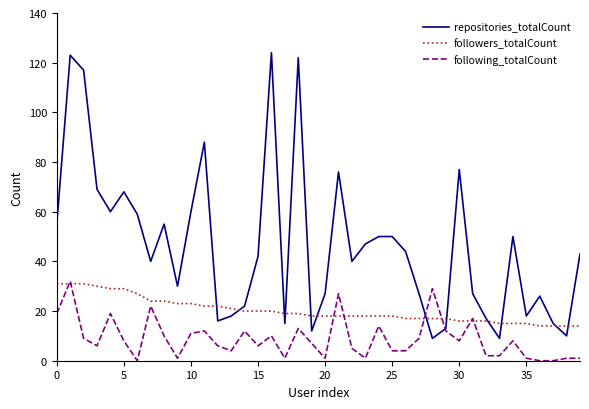

Reading right to left, extract all data points from this chart.

repositories_totalCount: 43	10	15	26	18	50	9	17	27	77	13	9	27	44	50	50	47	40	76	27	12	122	15	124	42	22	18	16	88	60	30	55	40	59	68	60	69	117	123	55
followers_totalCount: 14	14	14	14	15	15	15	16	16	16	17	17	17	17	18	18	18	18	18	18	18	19	19	20	20	20	21	22	22	23	23	24	24	27	29	29	30	31	31	31
following_totalCount: 1	1	0	0	1	8	2	2	17	8	12	29	9	4	4	14	1	5	27	1	7	13	1	10	6	12	4	6	12	11	1	10	22	0	8	19	6	9	32	19